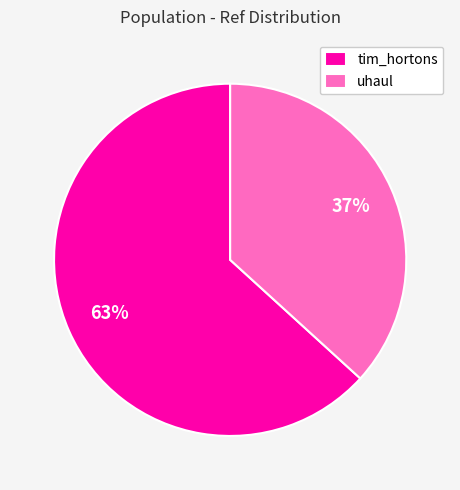

To the nearest percent, what percentage of the pie is uhaul?

37%